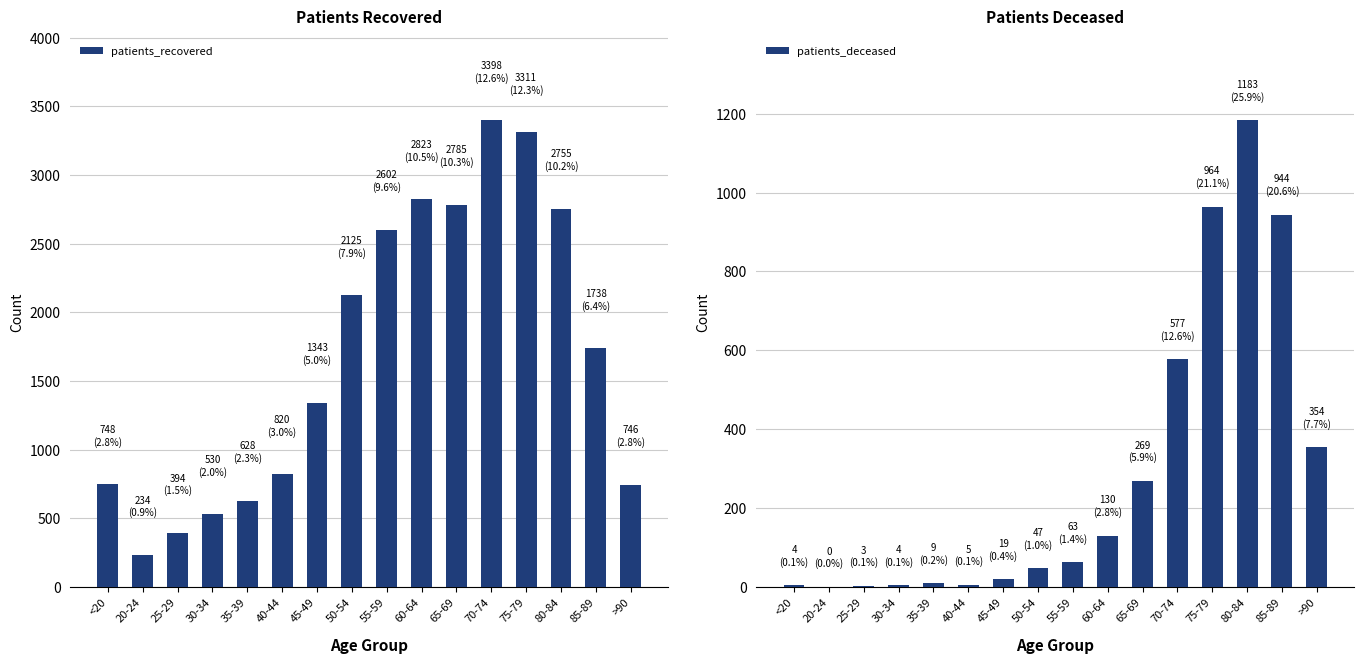

Reading left to right, what are all the values shown in this chart?

patients_recovered: 748	234	394	530	628	820	1343	2125	2602	2823	2785	3398	3311	2755	1738	746
patients_deceased: 4	0	3	4	9	5	19	47	63	130	269	577	964	1183	944	354